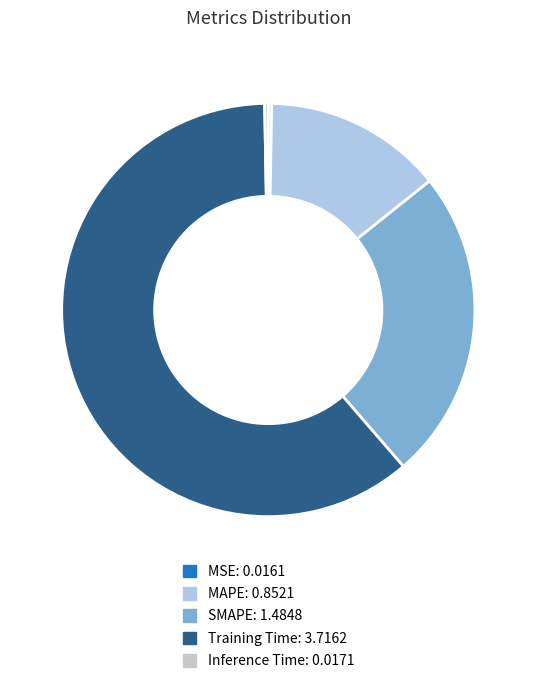

Is the sum of Inference Time and MAPE greater than half?

No